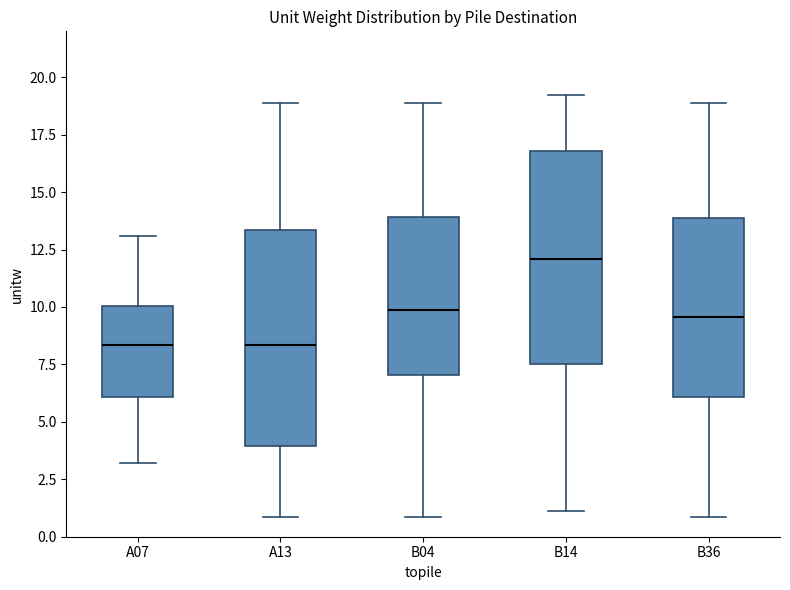

Reading left to right, transcribe this box plot: for each box, give where its median line is, the range the box spans, and where its two whiskers end, as read against the y-axis. The values are not printed on the chart, so give them approximately, as read against the axis.

A07: median 8.5, box 6.0 to 10.0, whiskers 3.0 to 13.0
A13: median 8.5, box 4.0 to 13.5, whiskers 1.0 to 19.0
B04: median 10.0, box 7.0 to 14.0, whiskers 1.0 to 19.0
B14: median 12.0, box 7.5 to 17.0, whiskers 1.0 to 19.0
B36: median 9.5, box 6.0 to 14.0, whiskers 1.0 to 19.0